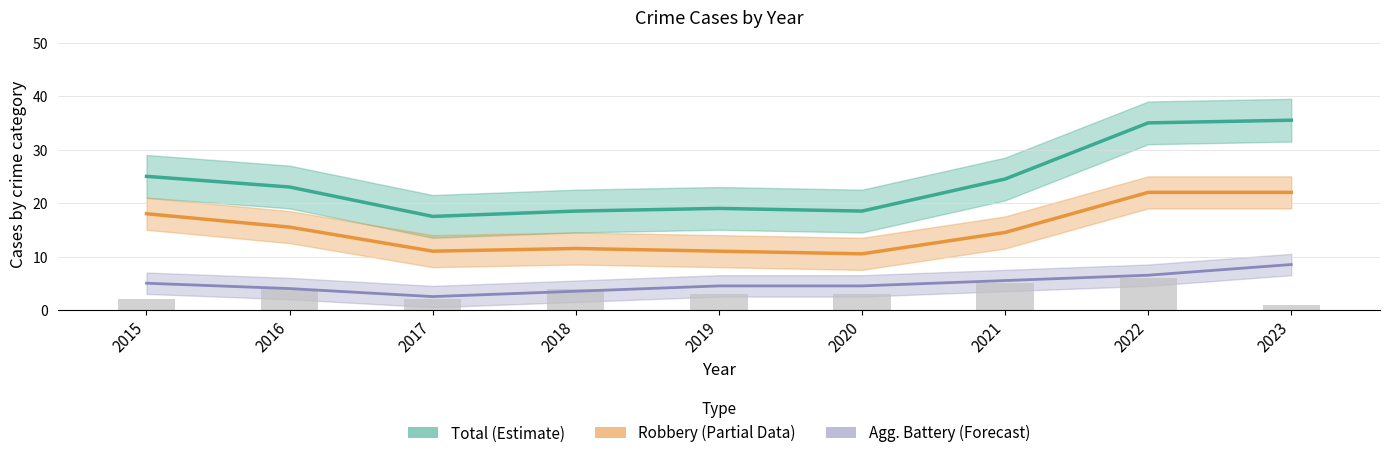

Which label corresponds to the largest value in the chart?

2023